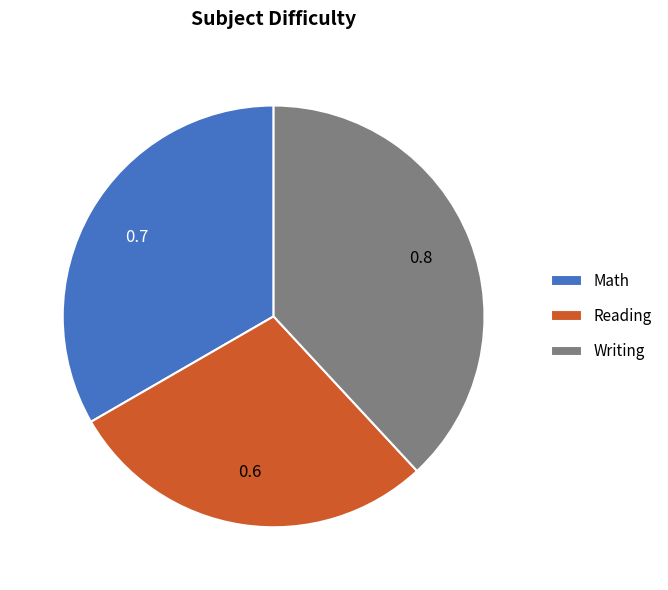

Do Reading and Math together represent more than half of the pie?

Yes